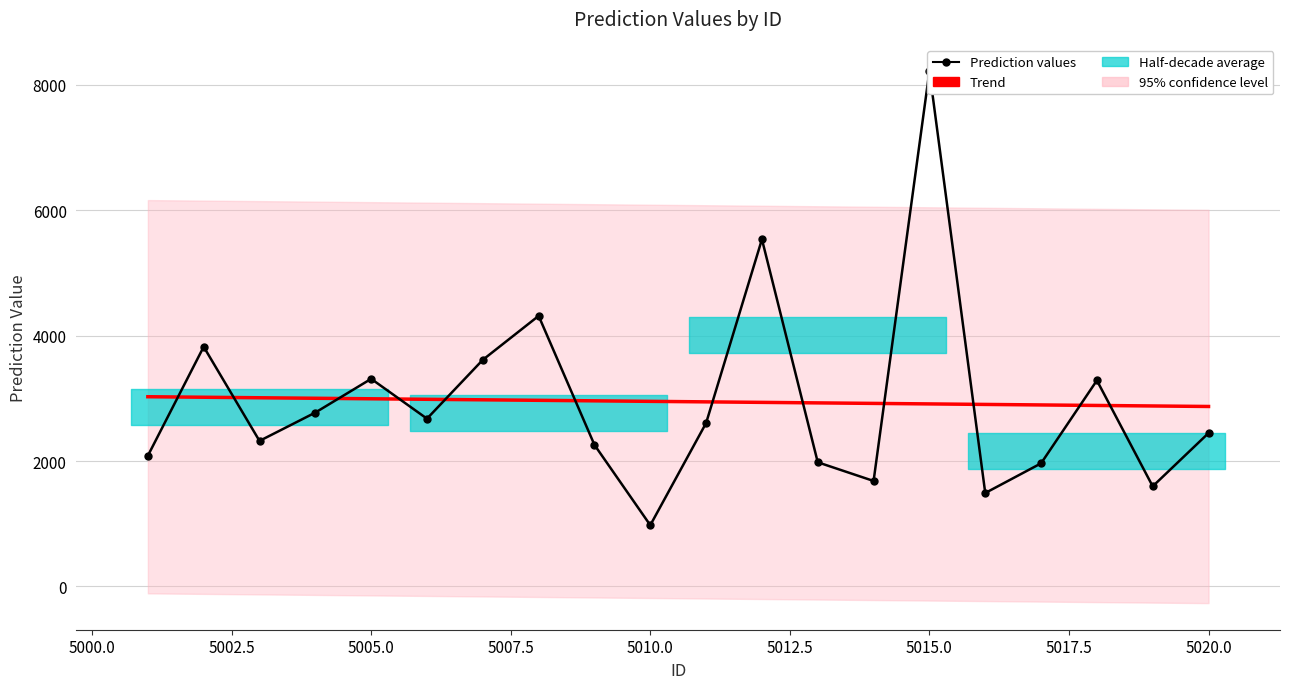

What is the lowest value of the Trend series?

2869.7